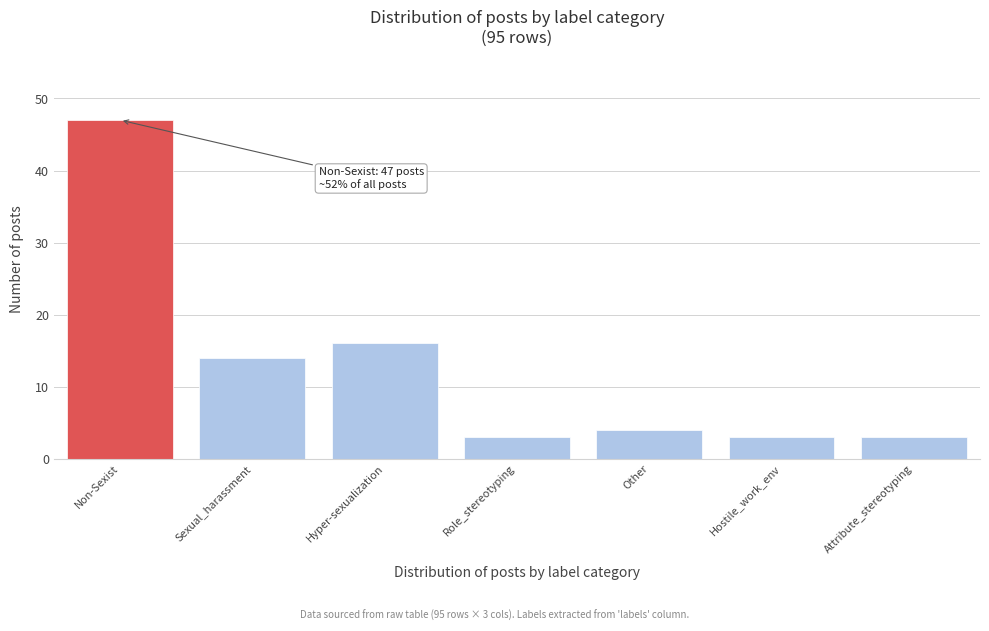

Reading left to right, transcribe all the data shown in this chart.

47	14	16	3	4	3	3